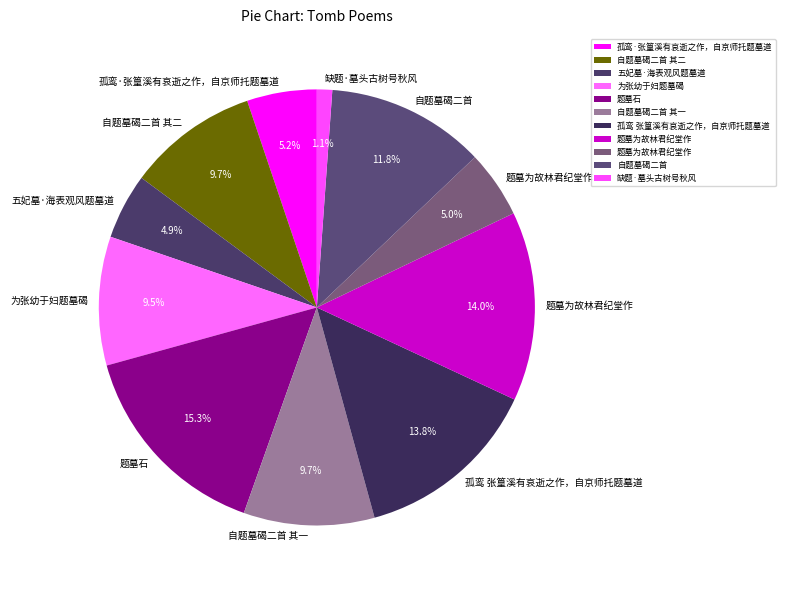

How many segments does this pie chart have?

11